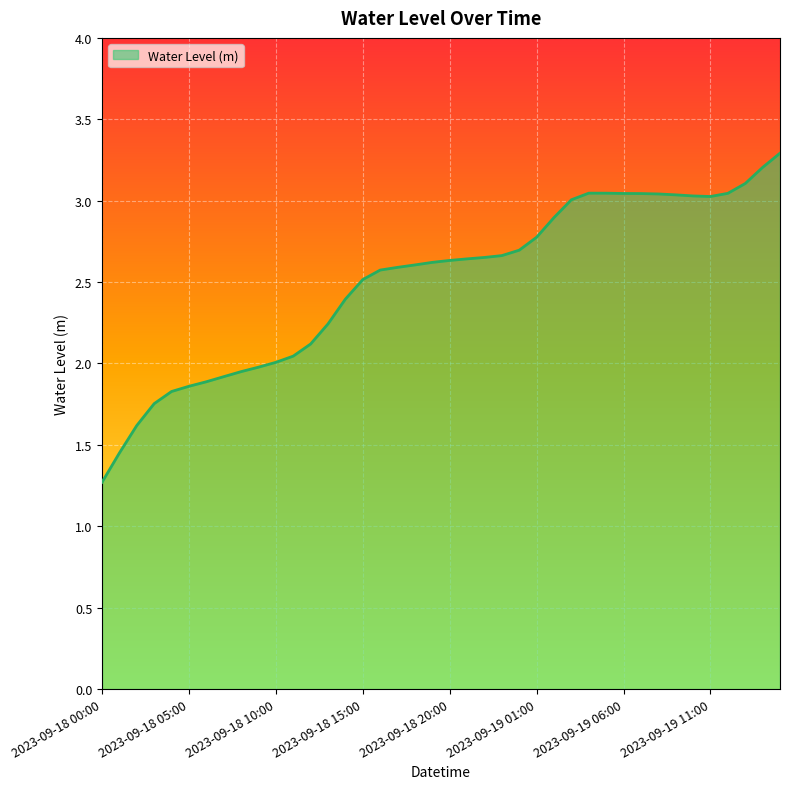

What is the greatest value displayed?

3.3